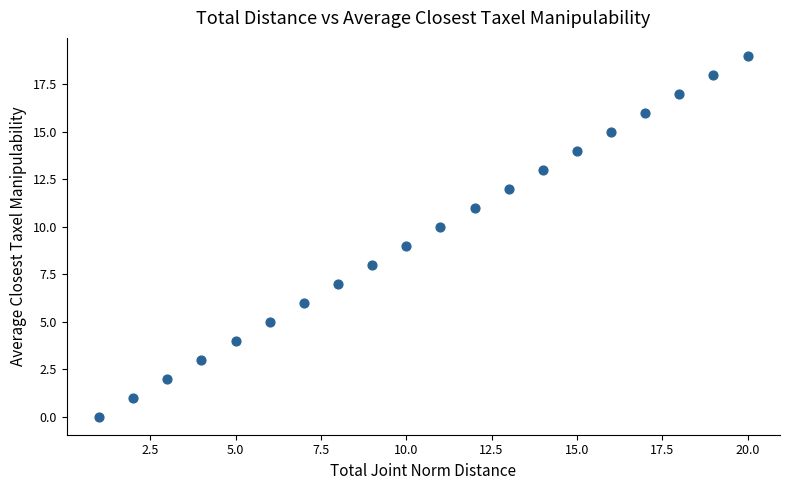

What is the range of Y values (max minus min)?

19